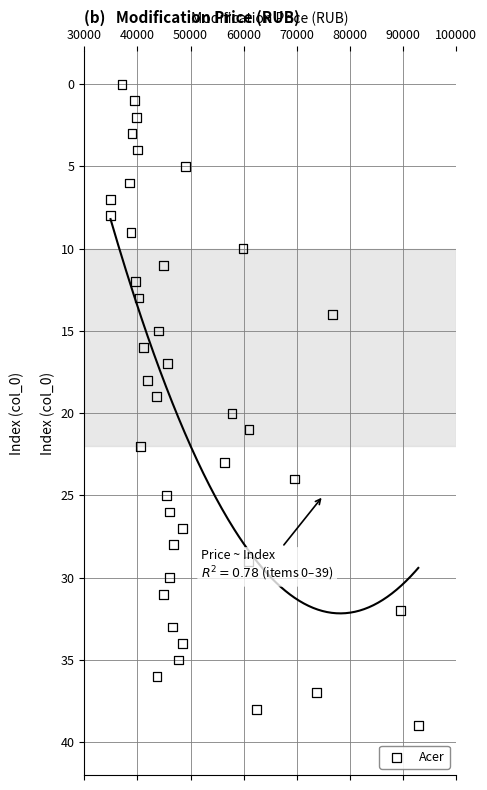

What is the range of X values (max minus min)?

57917